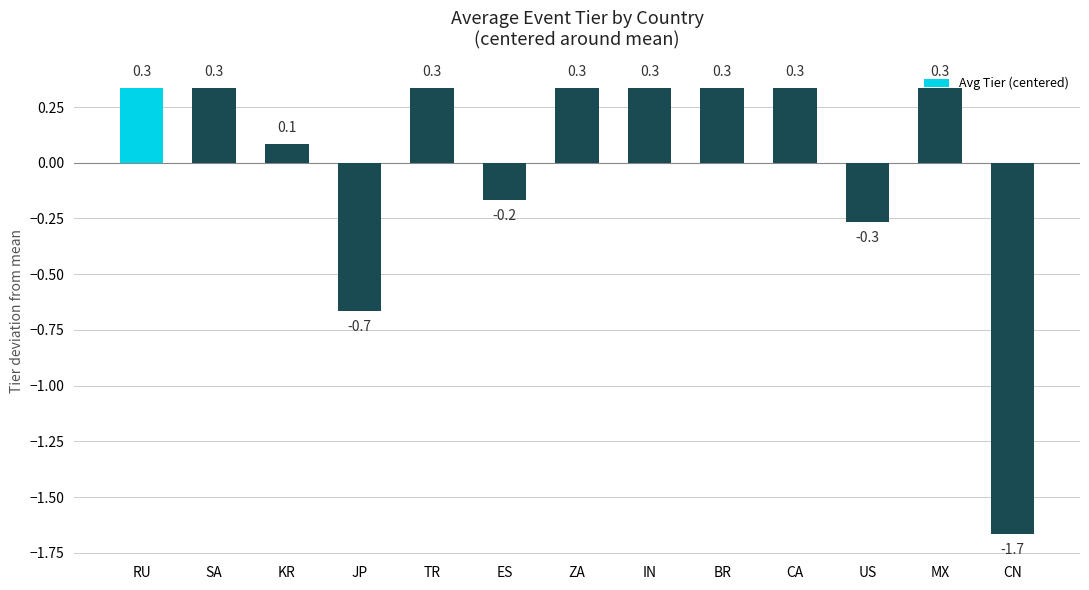

Which label corresponds to the smallest value in the chart?

CN